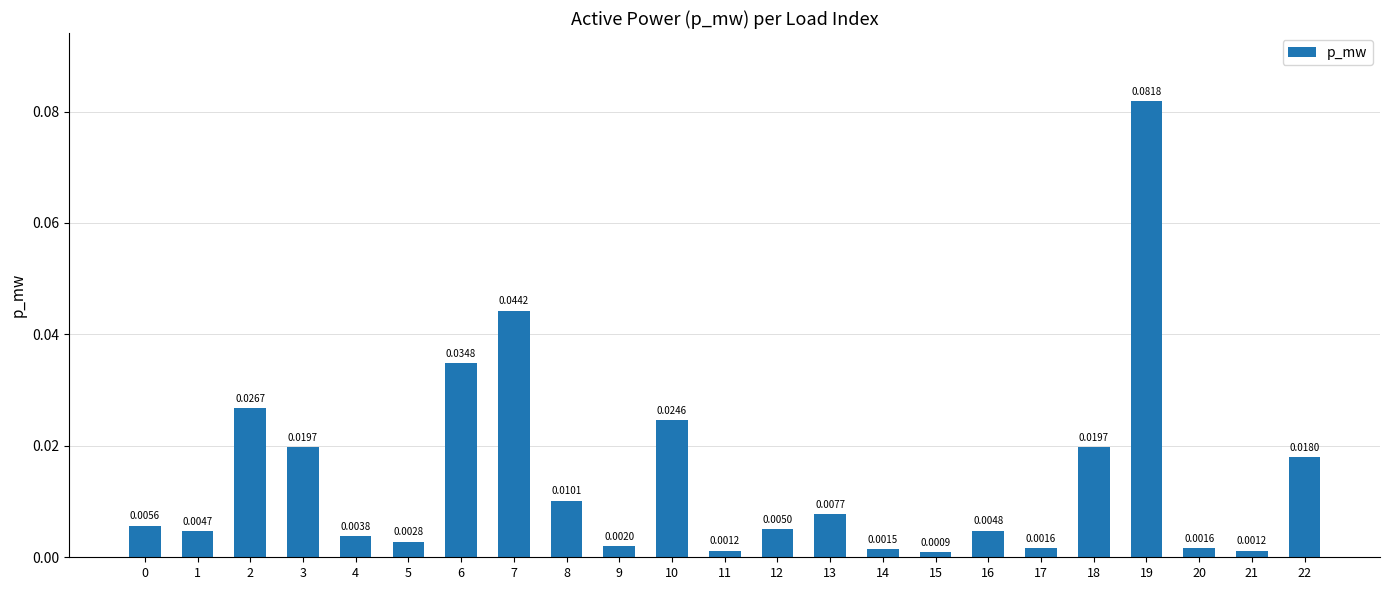

Are the bars horizontal?

No